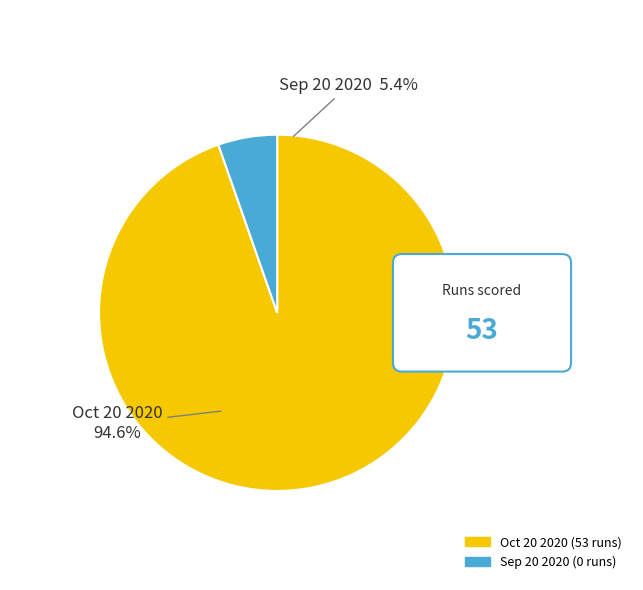

Rank the categories by value from highest to lowest.

Oct 20 2020, Sep 20 2020